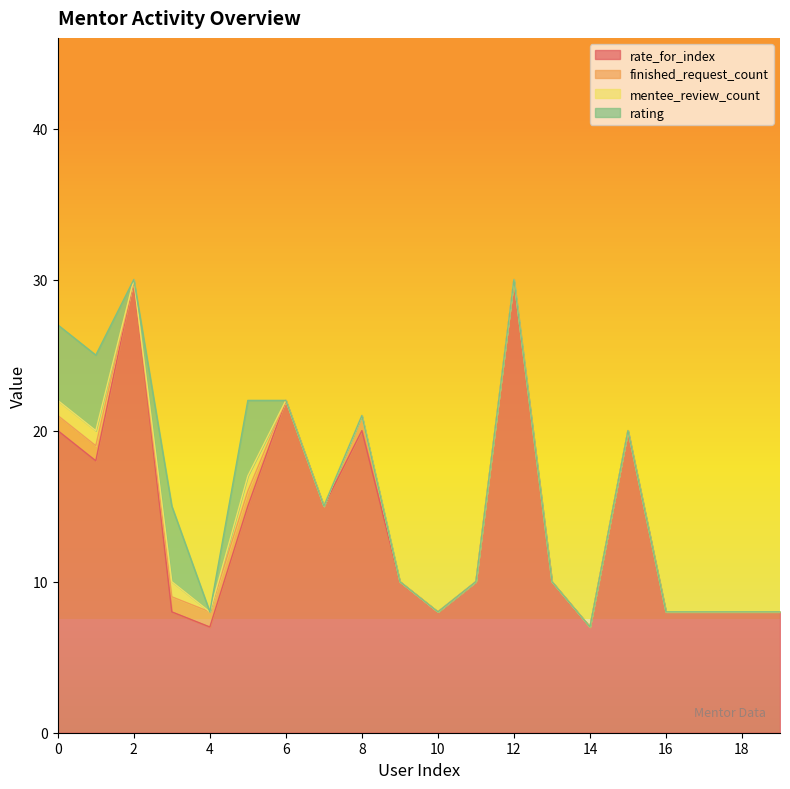

How many lines are shown in the chart?

4